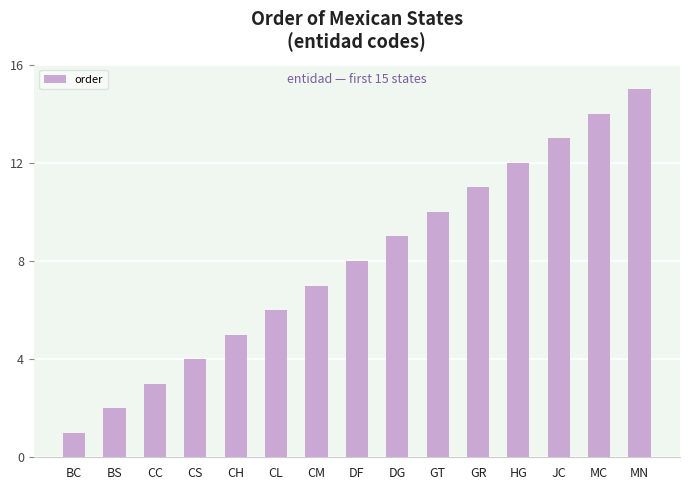

What position from the left is DG?

9